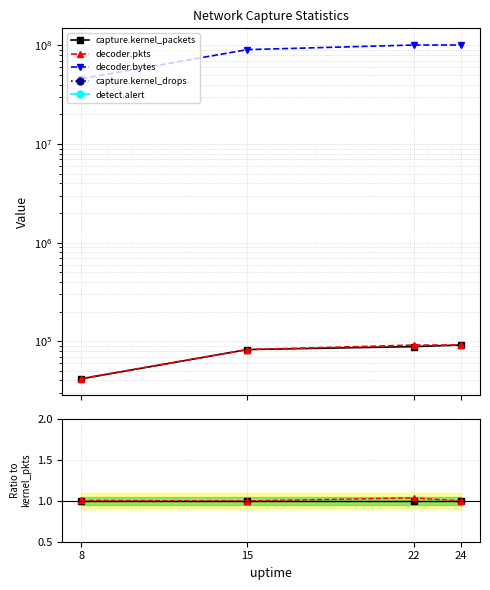

Which category has the lowest value across all series?

8